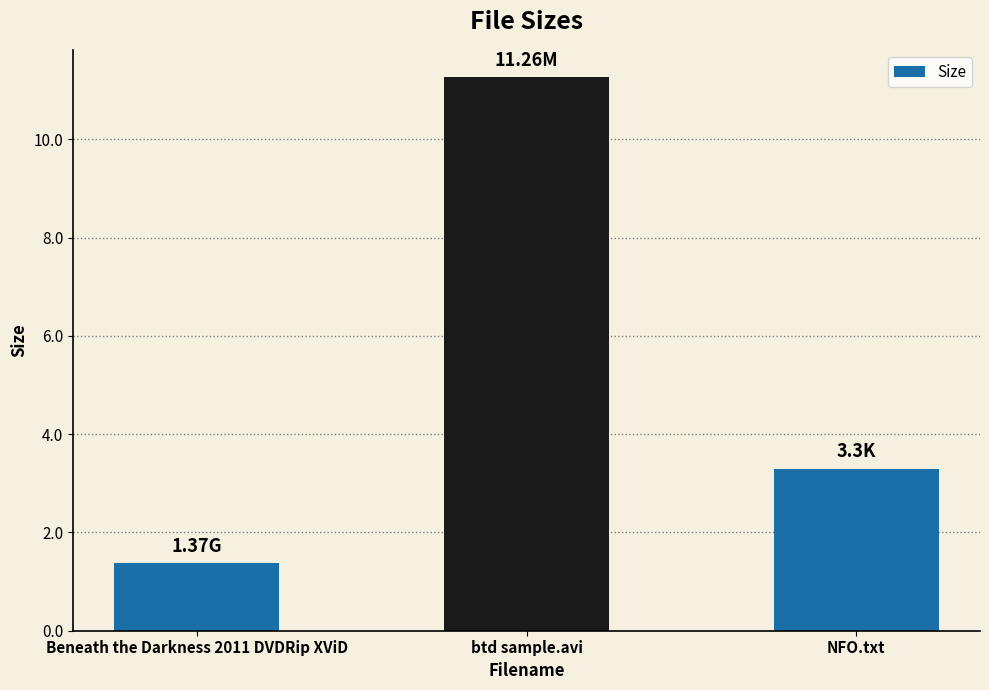

Which label corresponds to the smallest value in the chart?

Beneath the Darkness 2011 DVDRip XViD